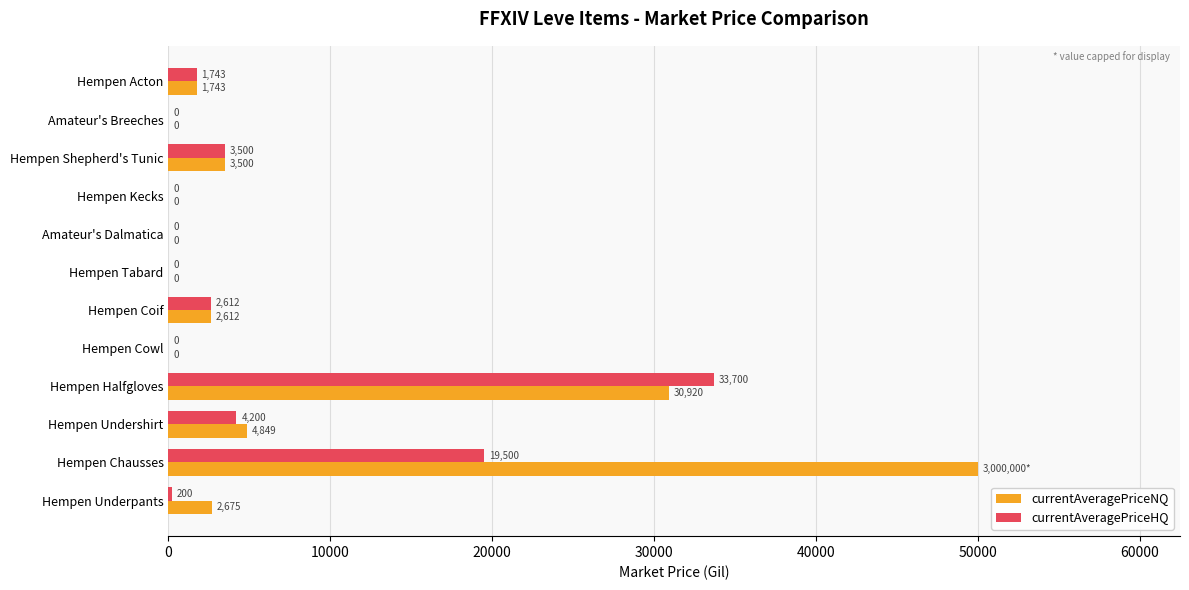

At which label does currentAveragePriceHQ reach its peak?

Hempen Halfgloves